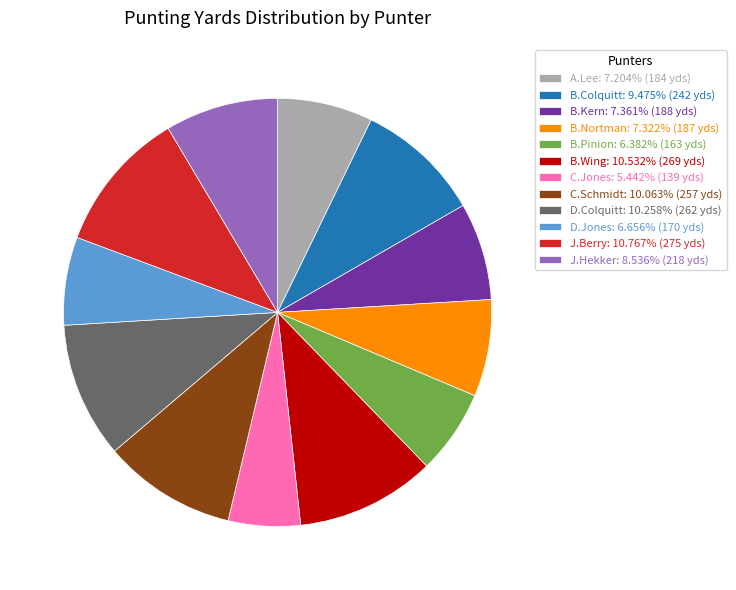

Combined, do C.Jones: 5.442% (139 yds) and D.Jones: 6.656% (170 yds) account for over 50%?

No